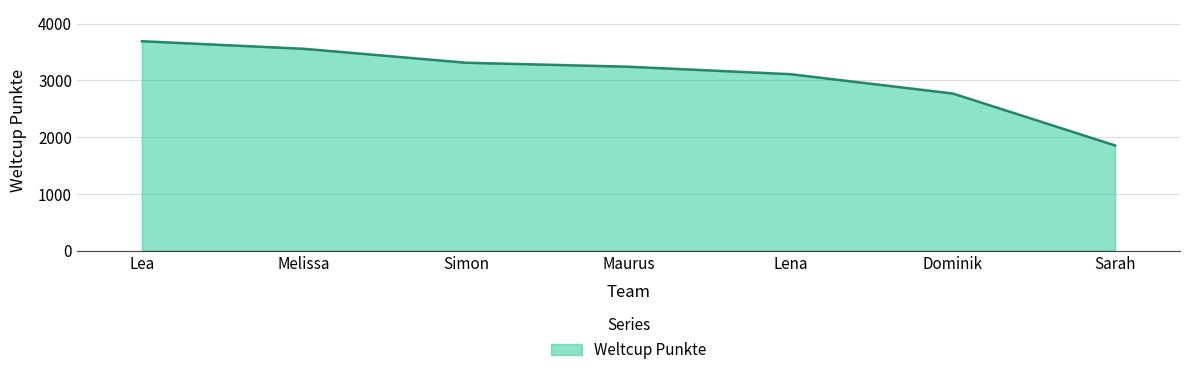

What position from the left is Dominik?

6